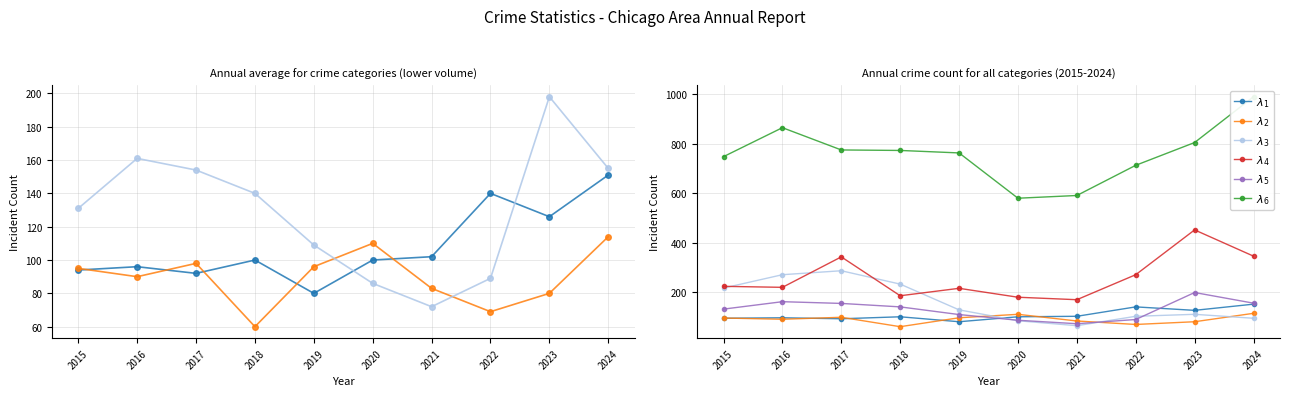

True or false: Burglary has more than 2 points higher than both neighbors.

False